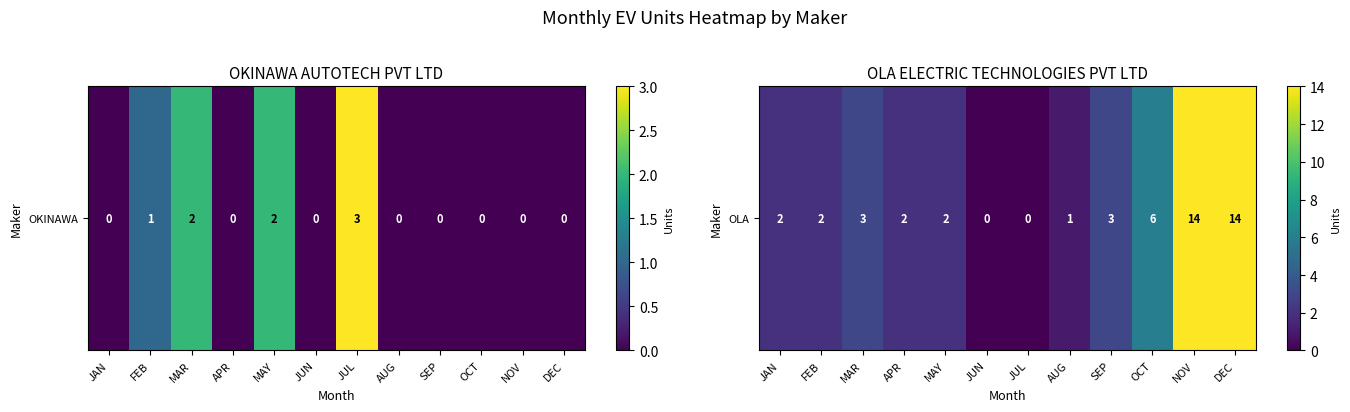

Approximately how many times larger is the value at DEC compared to AUG?

14.0